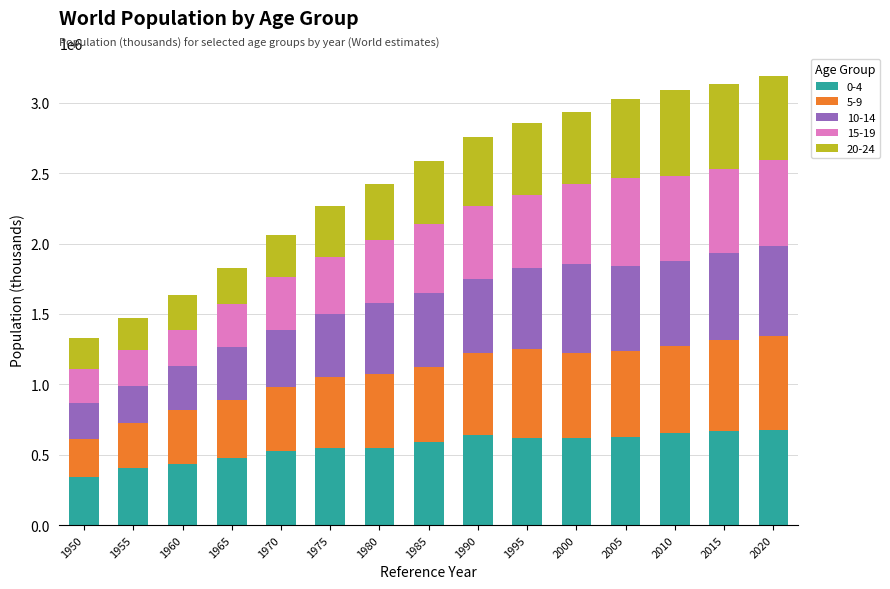

What is the total value across all series at 2000?

2936750.2